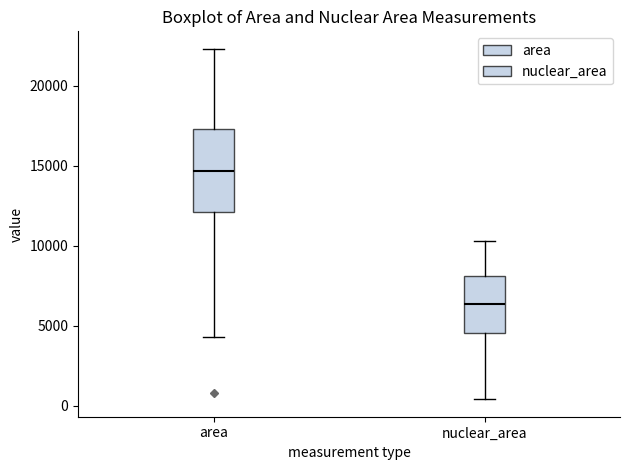

Reading left to right, read every box against the y-axis: the position of its median line, the range the box covers, and the ends of its whiskers. The values are not printed on the chart, so give them approximately, as read against the axis.

area: median 14500, box 12000 to 17500, whiskers 4500 to 22500
nuclear_area: median 6500, box 4500 to 8000, whiskers 500 to 10500